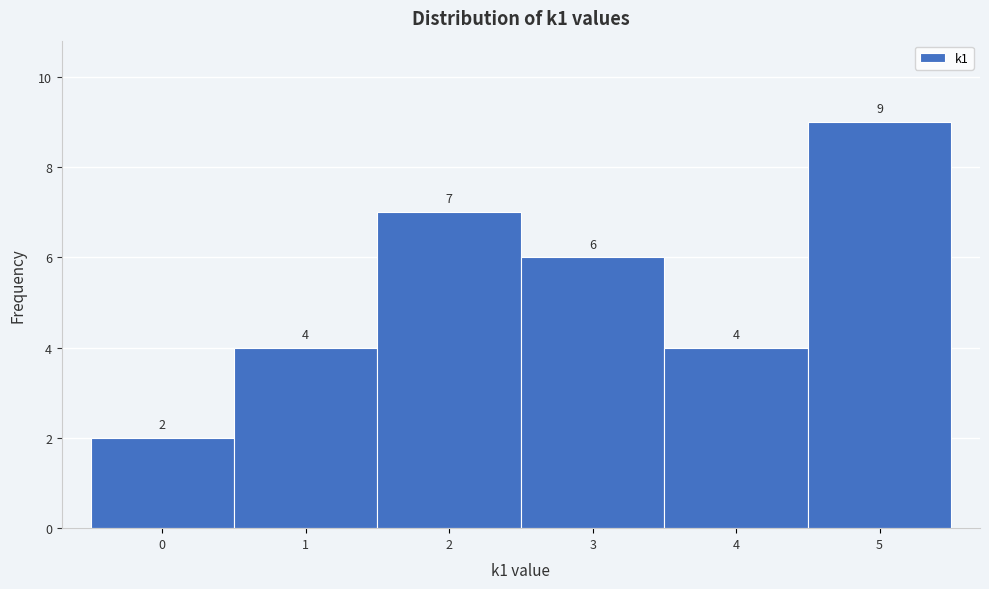

Reading left to right, transcribe this chart: for each bar, give the range it covers on the x-axis and its height.

-0.5 to 0.5: 2
0.5 to 1.5: 4
1.5 to 2.5: 7
2.5 to 3.5: 6
3.5 to 4.5: 4
4.5 to 5.5: 9